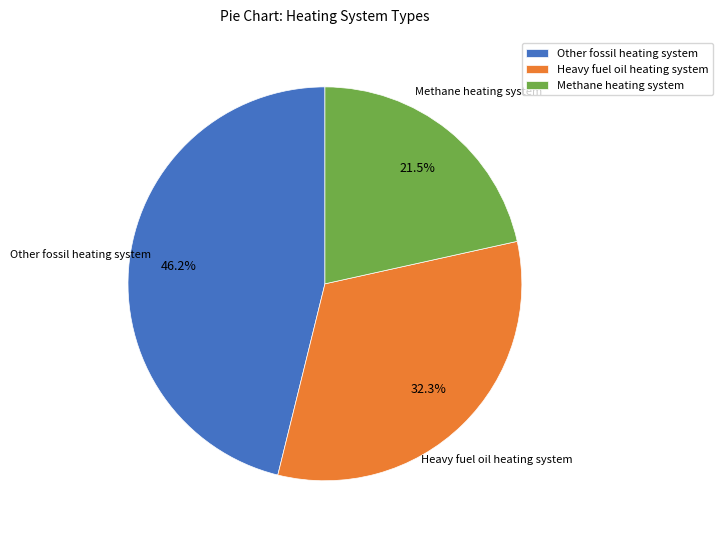

Which category has the biggest portion of the pie?

Other fossil heating system